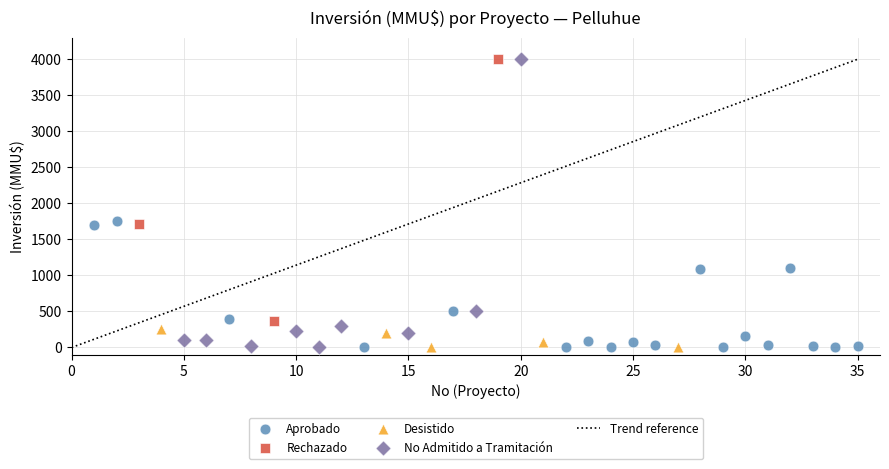

Which series has the largest Y range (max minus min)?

No Admitido a Tramitación